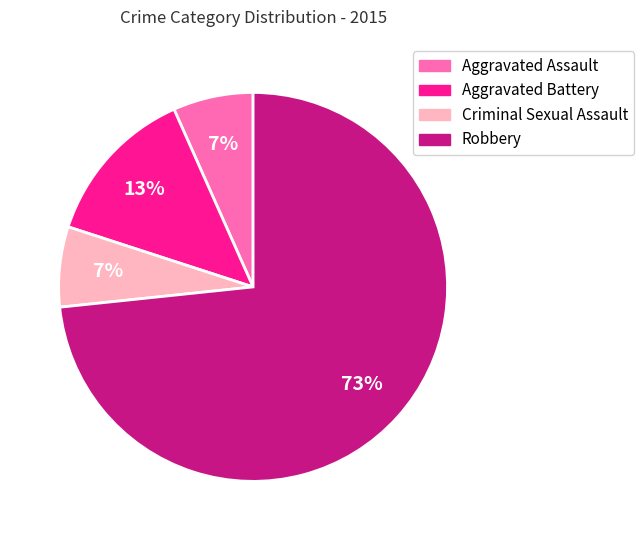

What percentage is the Aggravated Assault slice, to the nearest percent?

7%